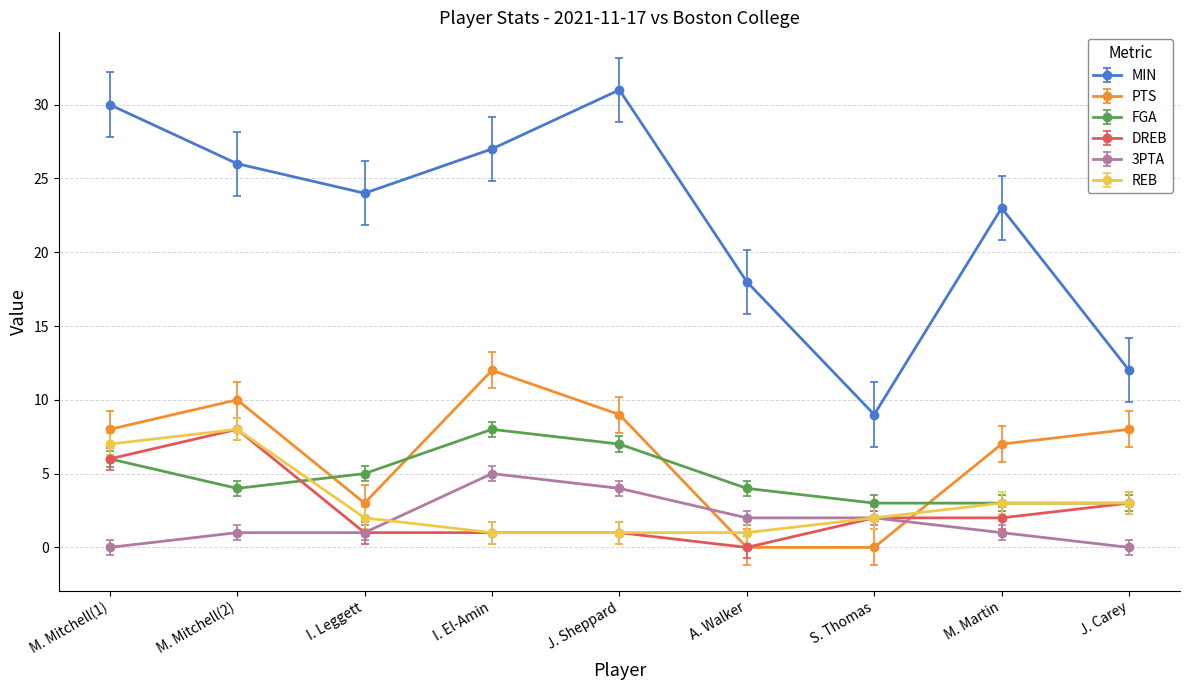

Which series changed the most between J. Sheppard and S. Thomas?

MIN